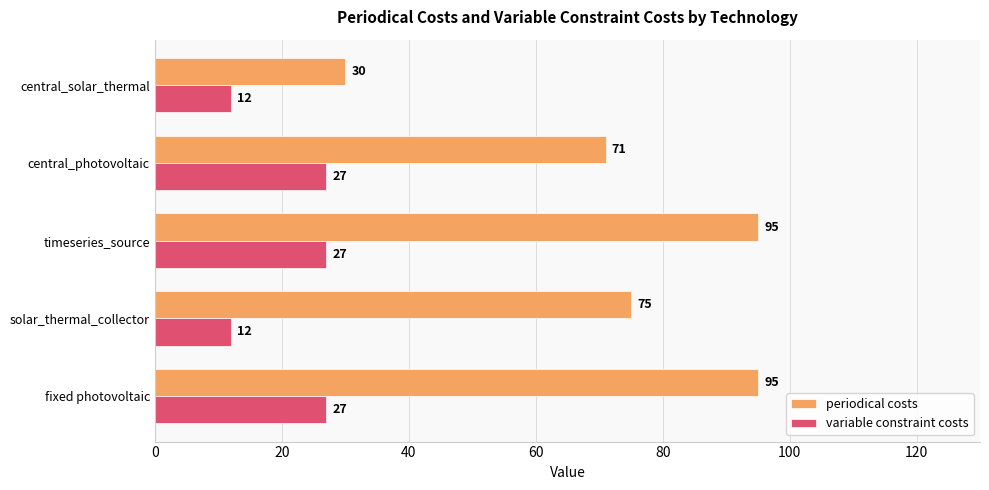

What is the approximate value of variable constraint costs at timeseries_source, to the nearest 10?

30